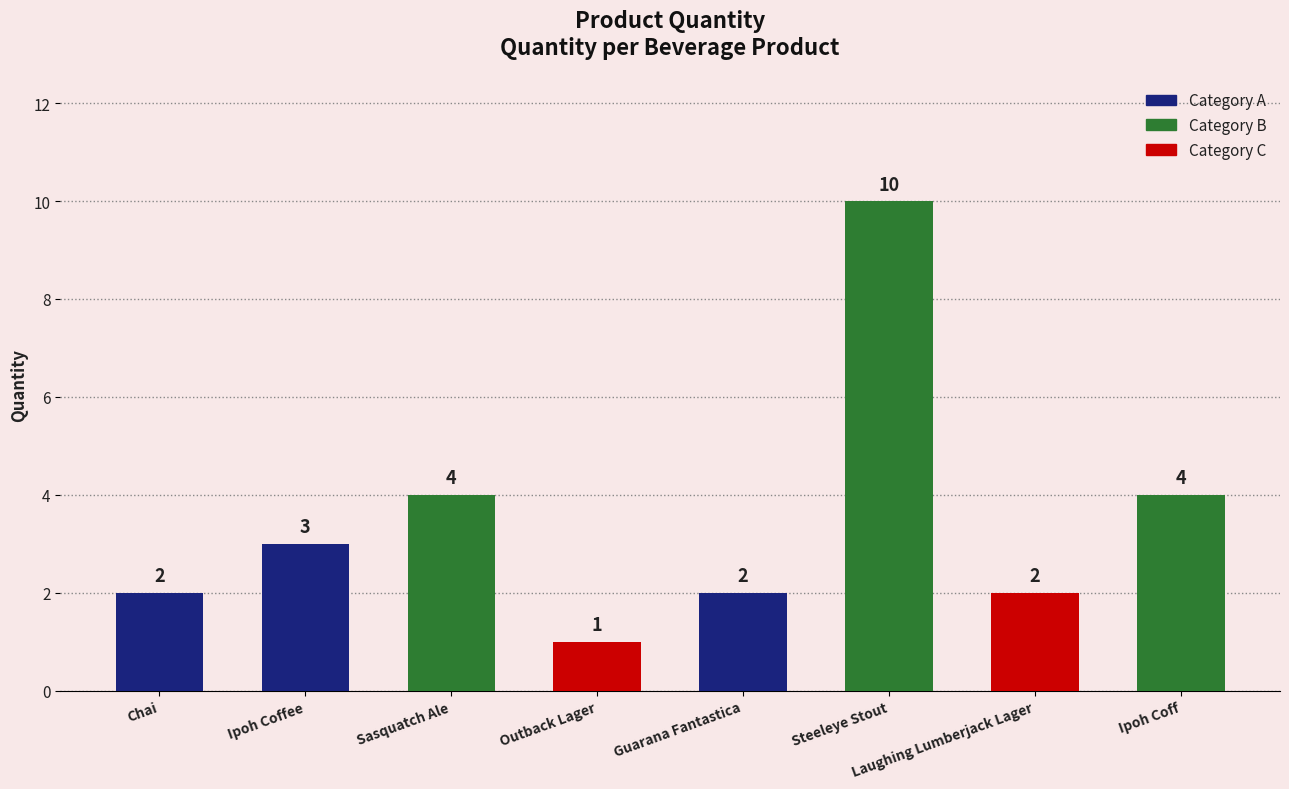

Reading right to left, transcribe all the data shown in this chart.

Ipoh Coff=4	Laughing Lumberjack Lager=2	Steeleye Stout=10	Guarana Fantastica=2	Outback Lager=1	Sasquatch Ale=4	Ipoh Coffee=3	Chai=2